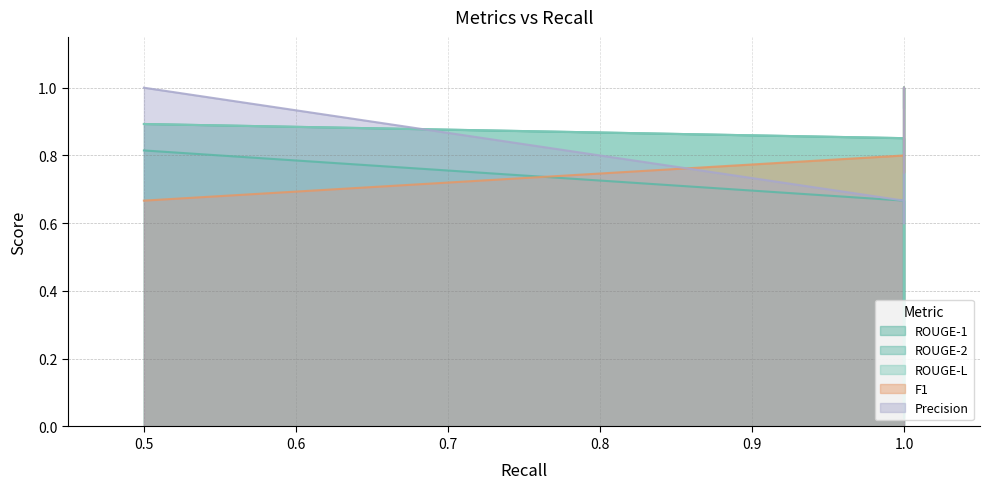

What is the greatest value displayed?

1.0